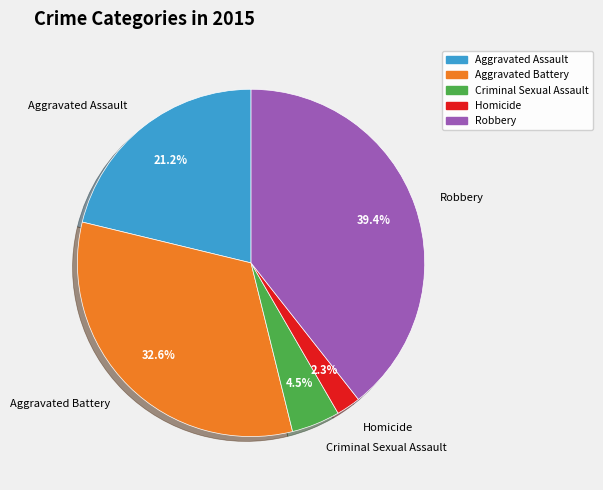

What is the largest slice in the pie chart?

Robbery